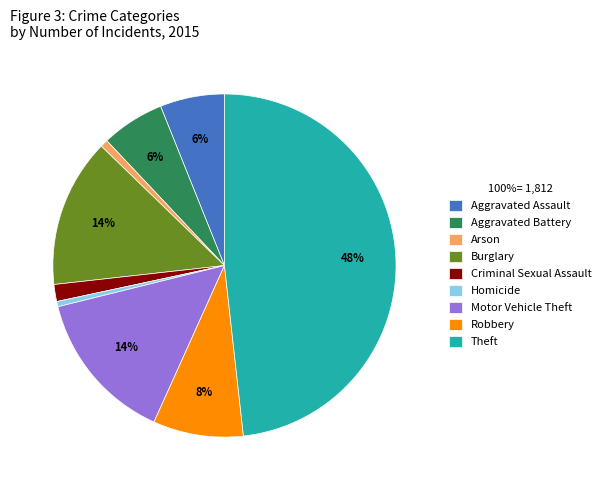

To the nearest percent, what is the difference between the Aggravated Assault and Homicide slice percentages?

6%